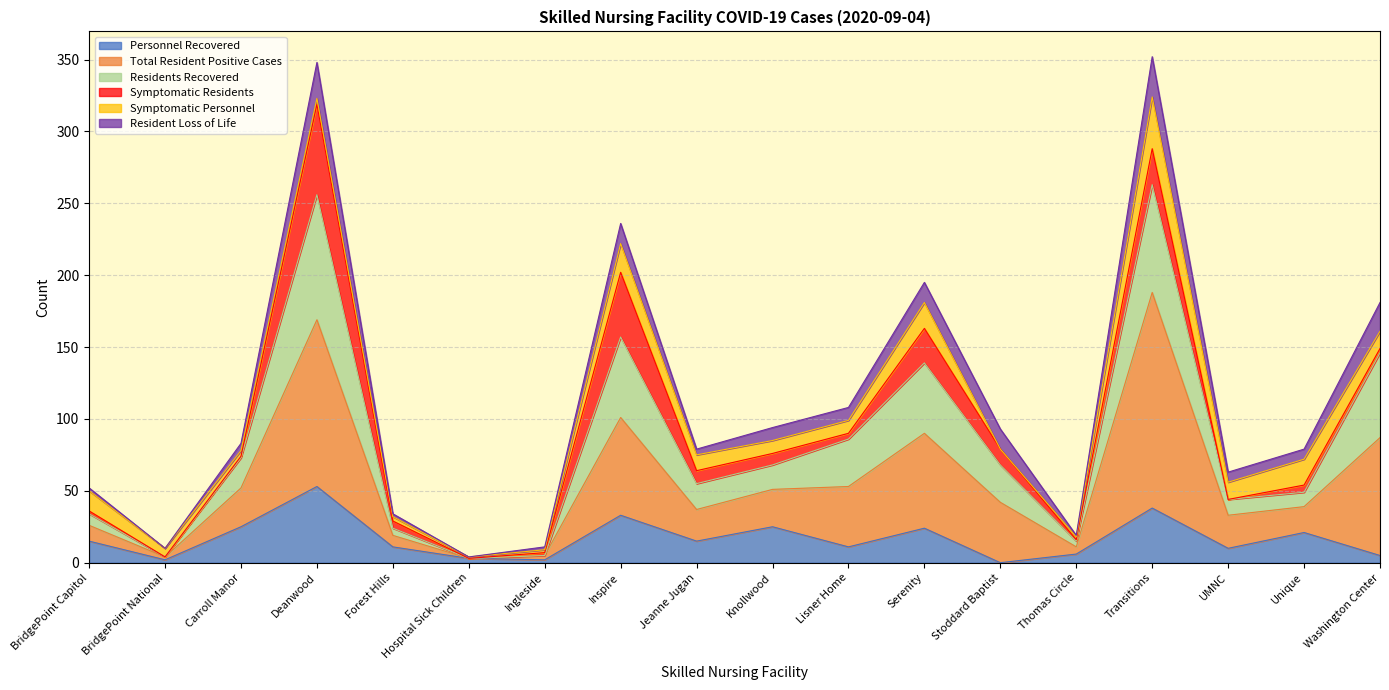

The value of Personnel Recovered at Forest Hills is 11. True or false?

True